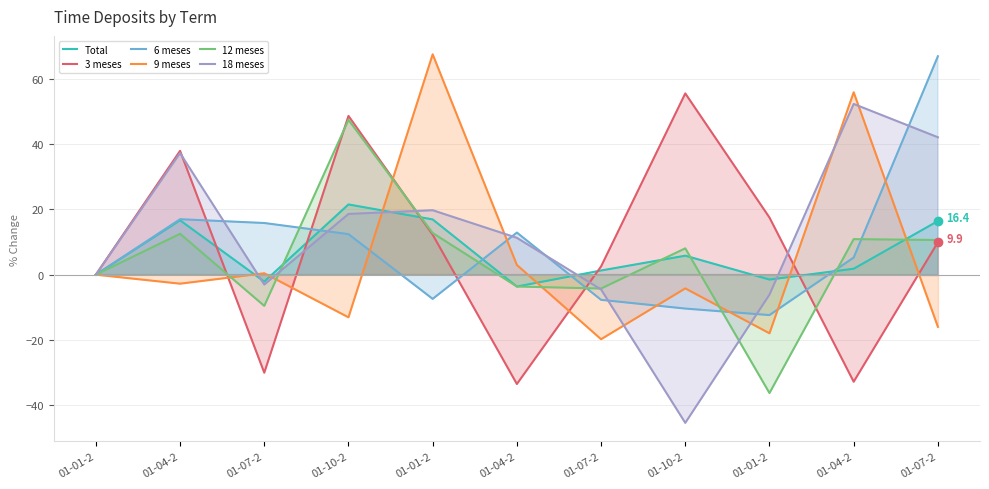

Rank the categories by 18 meses value from highest to lowest.

01-04-2, 01-07-2, 01-04-2, 01-01-2, 01-10-2, 01-04-2, 01-01-2, 01-07-2, 01-07-2, 01-01-2, 01-10-2